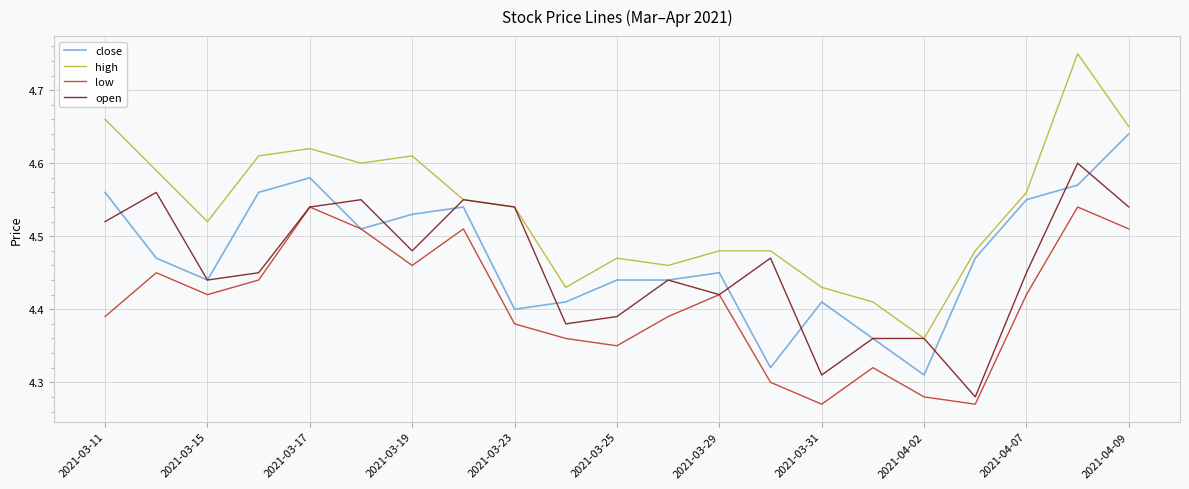

What is the sum of all open values?

93.6